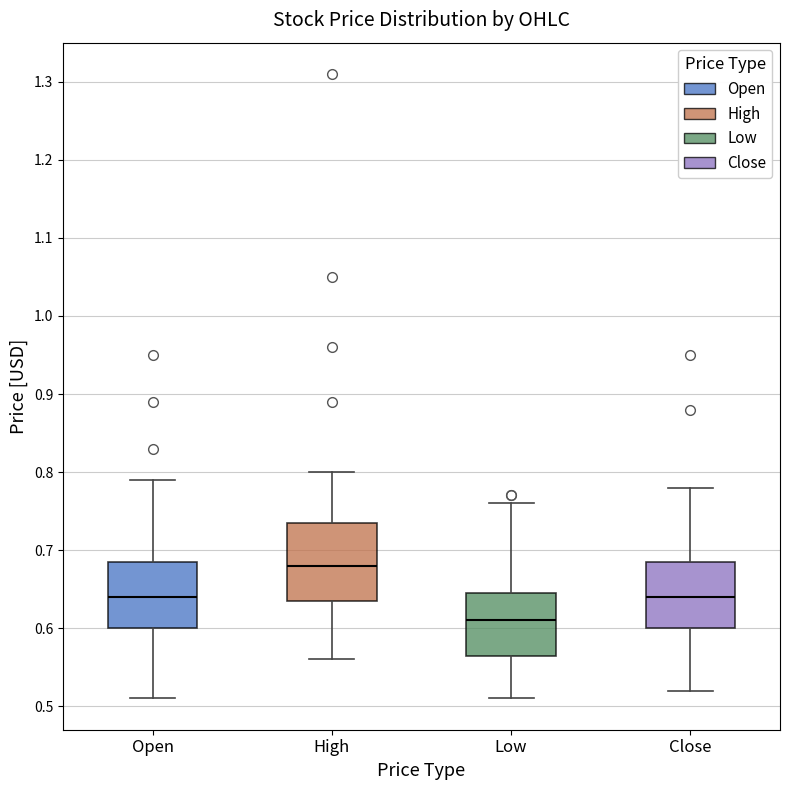

Which box's median line is the highest?

High